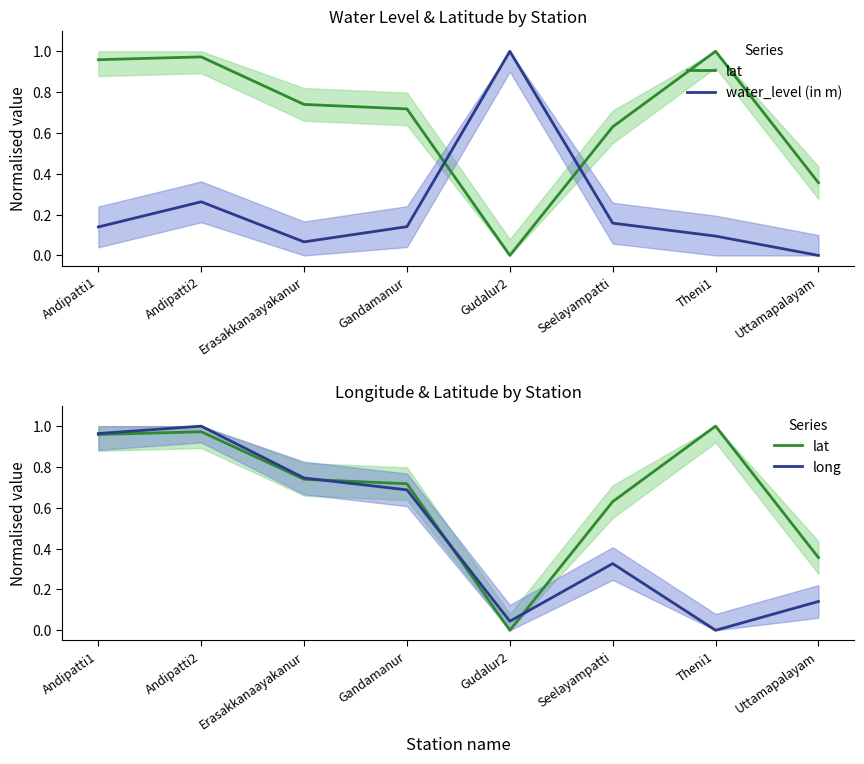

How many lines are shown in the chart?

3